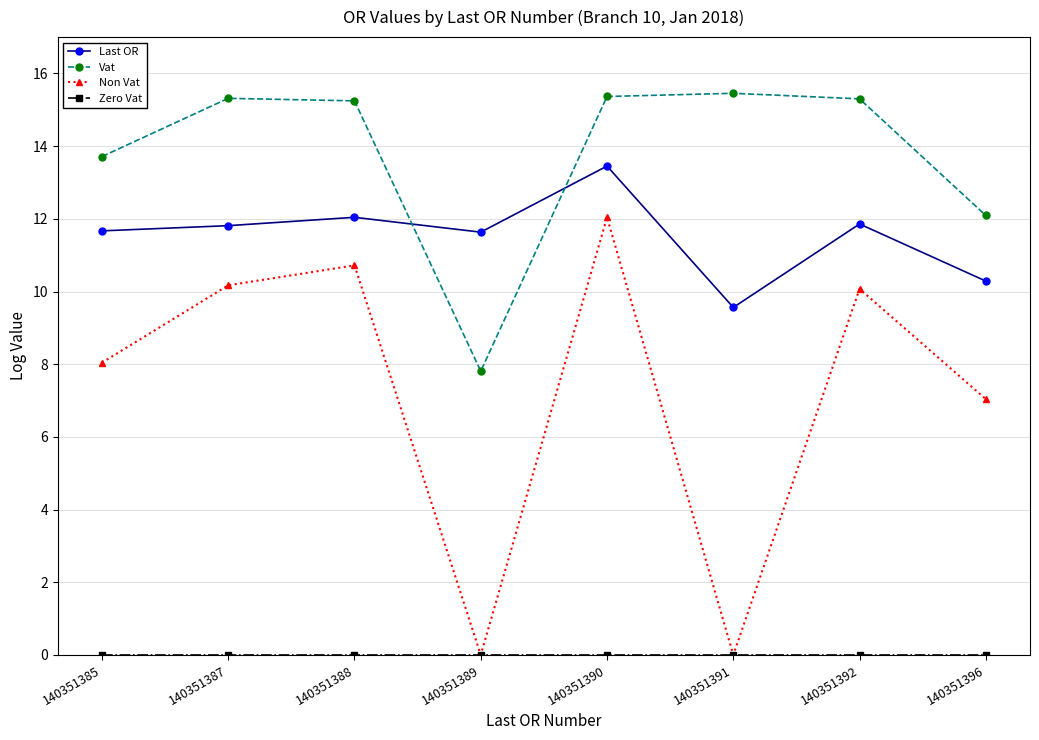

Between 140351391 and 140351392, which series saw the biggest shift?

Non Vat